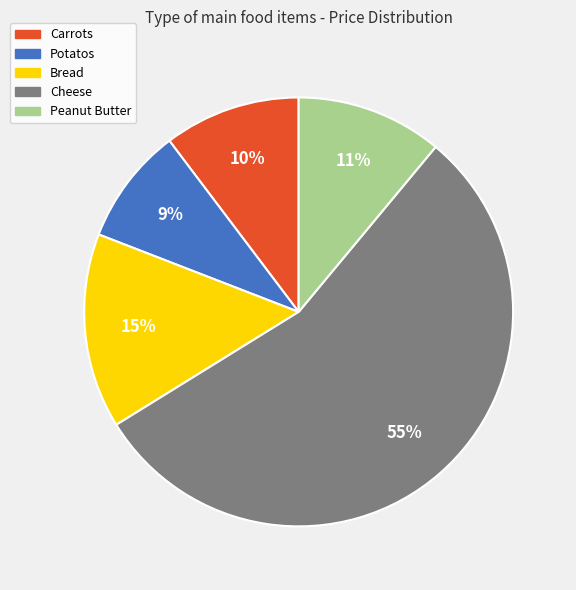

What percentage is the Cheese slice, to the nearest percent?

55%